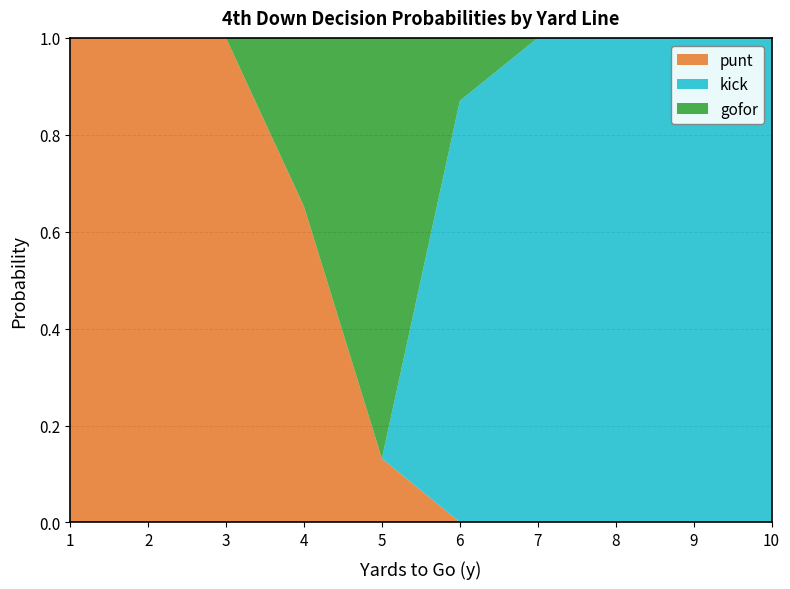

Reading left to right, transcribe all the data shown in this chart.

gofor: 0.0	0.0	0.0	0.3	0.9	0.1	0.0	0.0	0.0	0.0
punt: 1.0	1.0	1.0	0.6	0.1	0.0	0.0	0.0	0.0	0.0
kick: 0.0	0.0	0.0	0.0	0.0	0.9	1.0	1.0	1.0	1.0